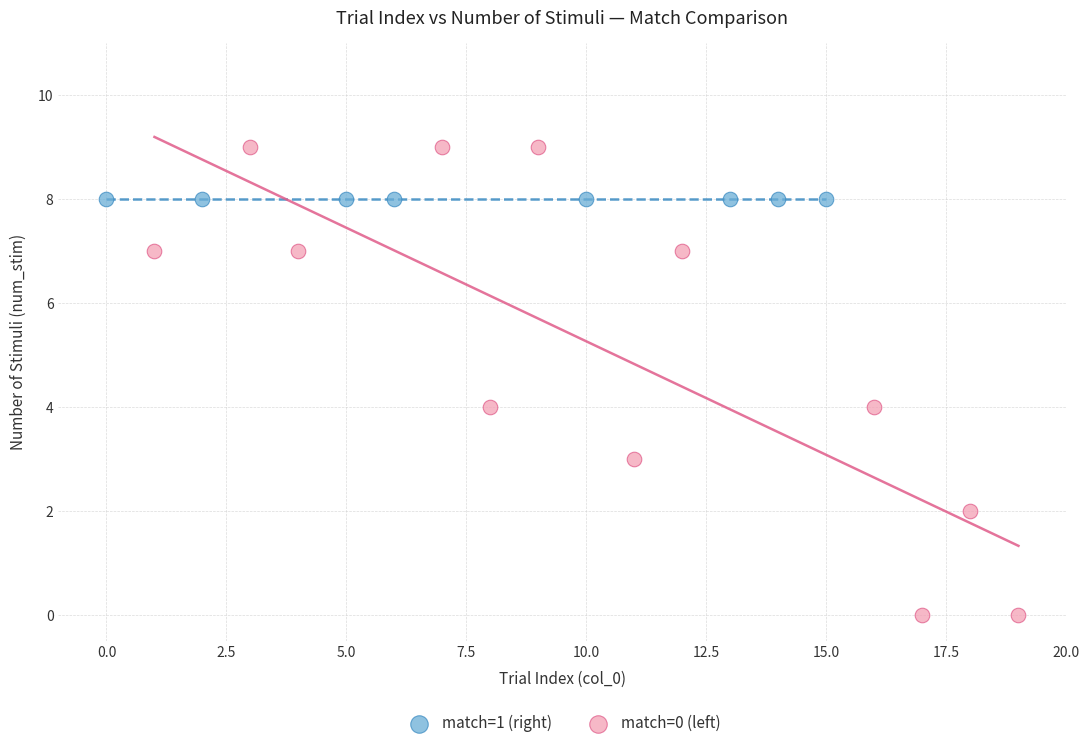

Which series reaches the minimum Y coordinate?

match=0 (left)